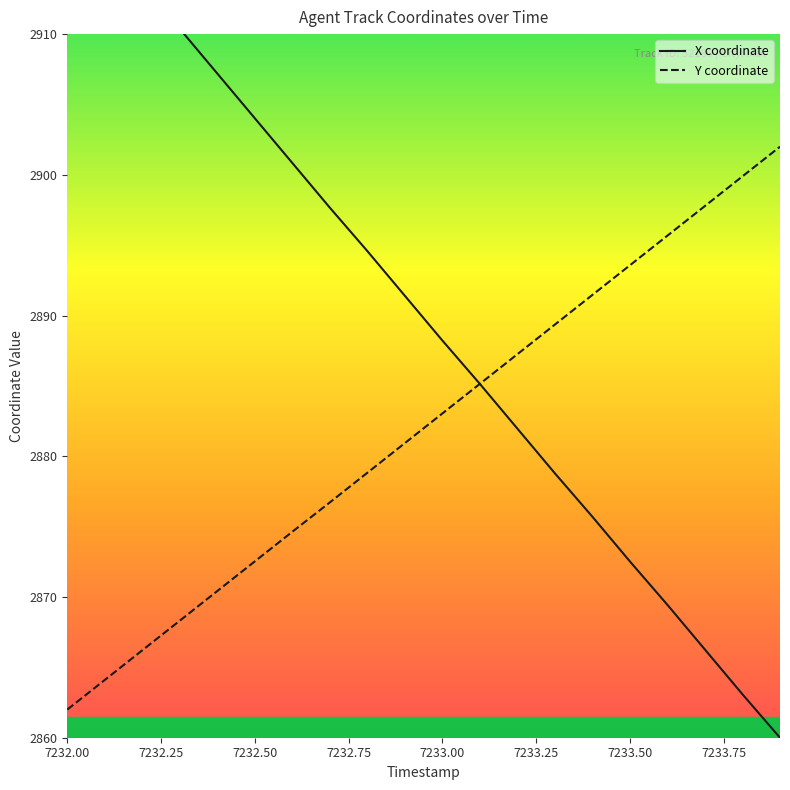

Is this an area chart (filled region under the line)?

No